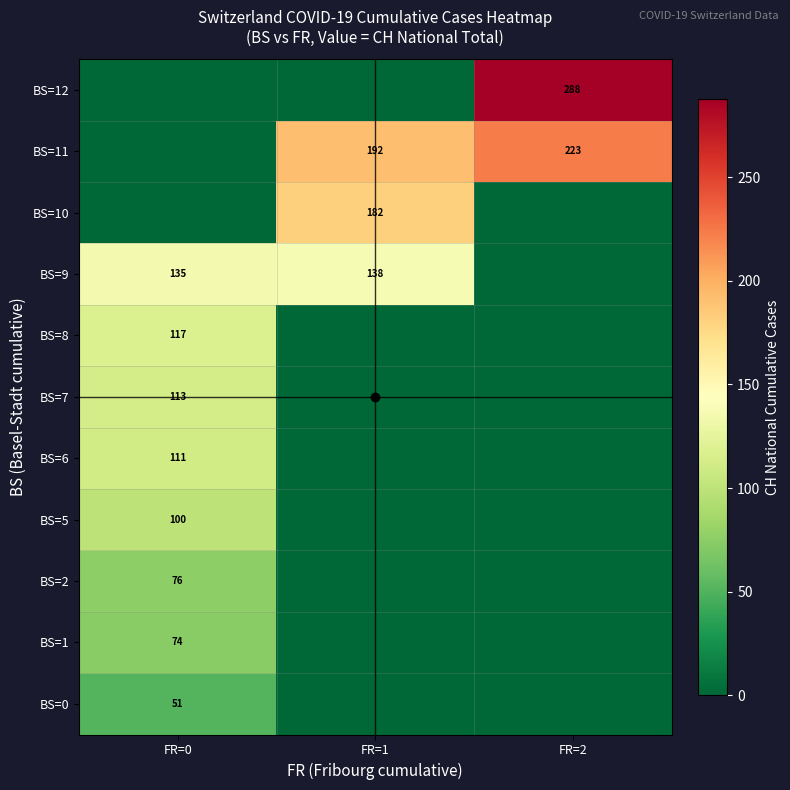

How many categories are shown in the chart?

3